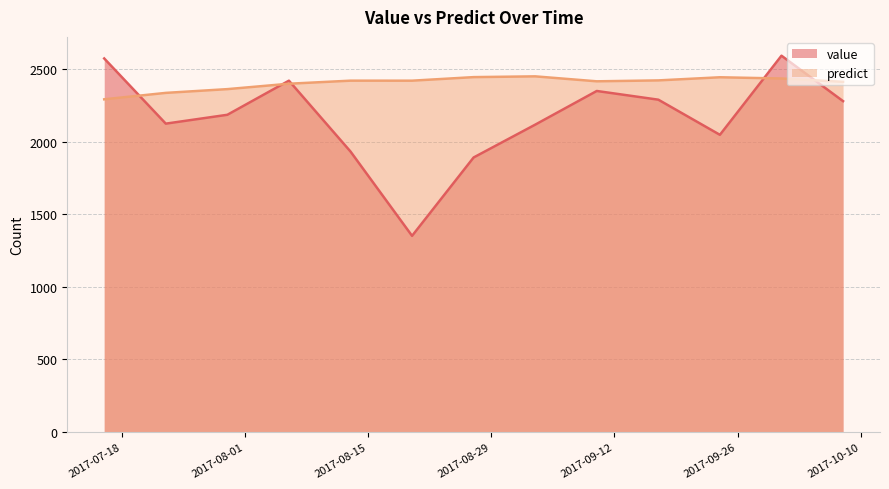

What is the label of the 8th point from the right?

2017-08-20